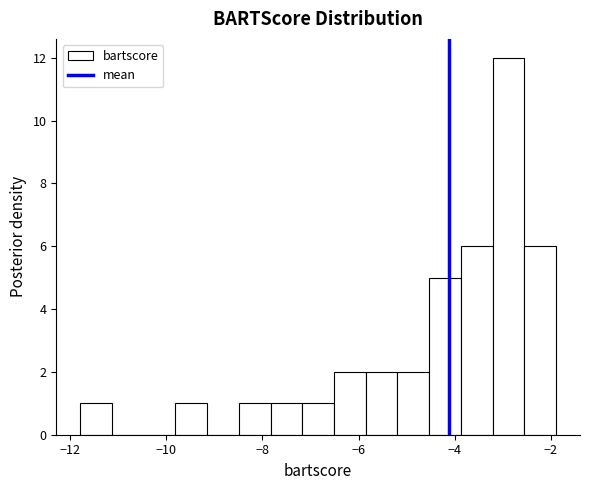

Around what value on the x-axis is the tallest bar? Give the approximate position of its centre, as read against the axis.

-2.8